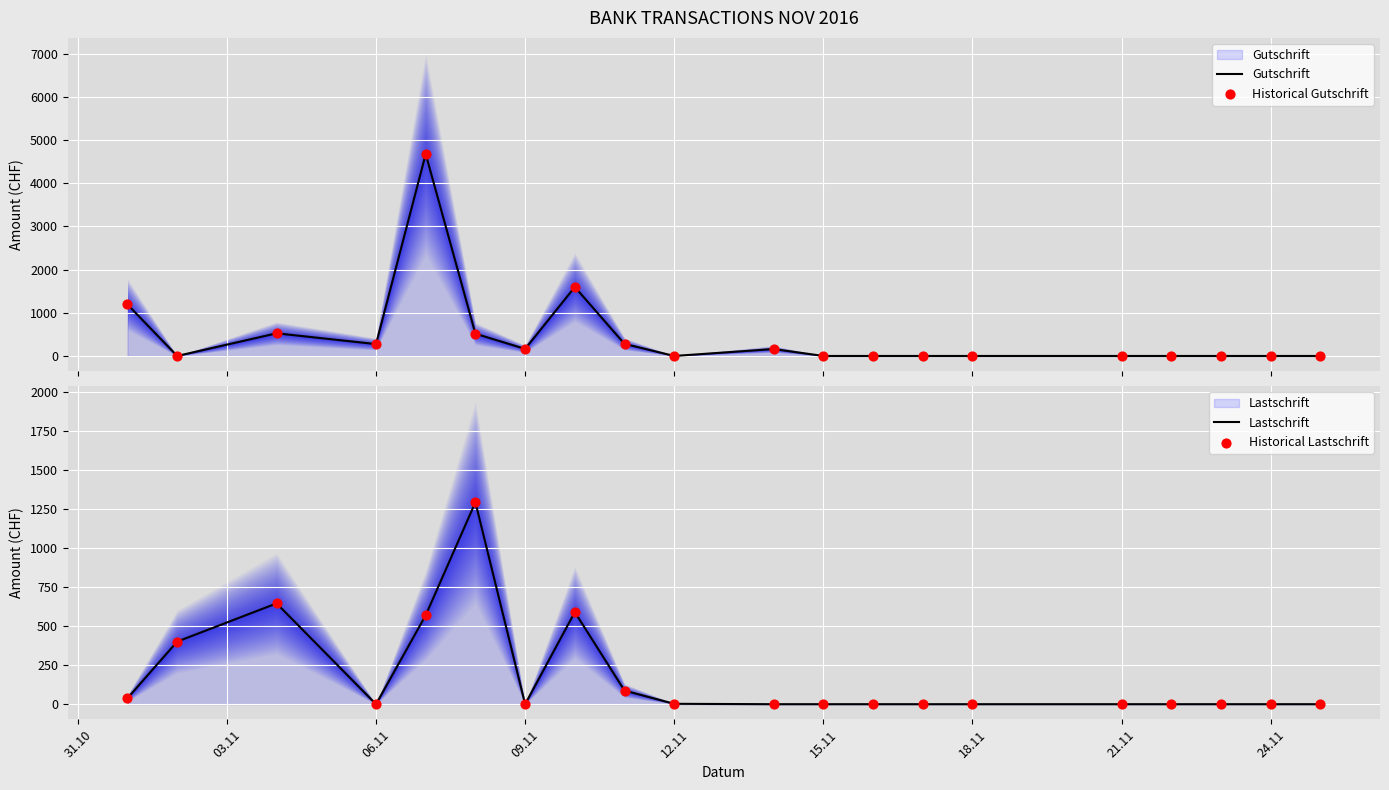

Which series reaches the maximum Y coordinate?

Gutschrift